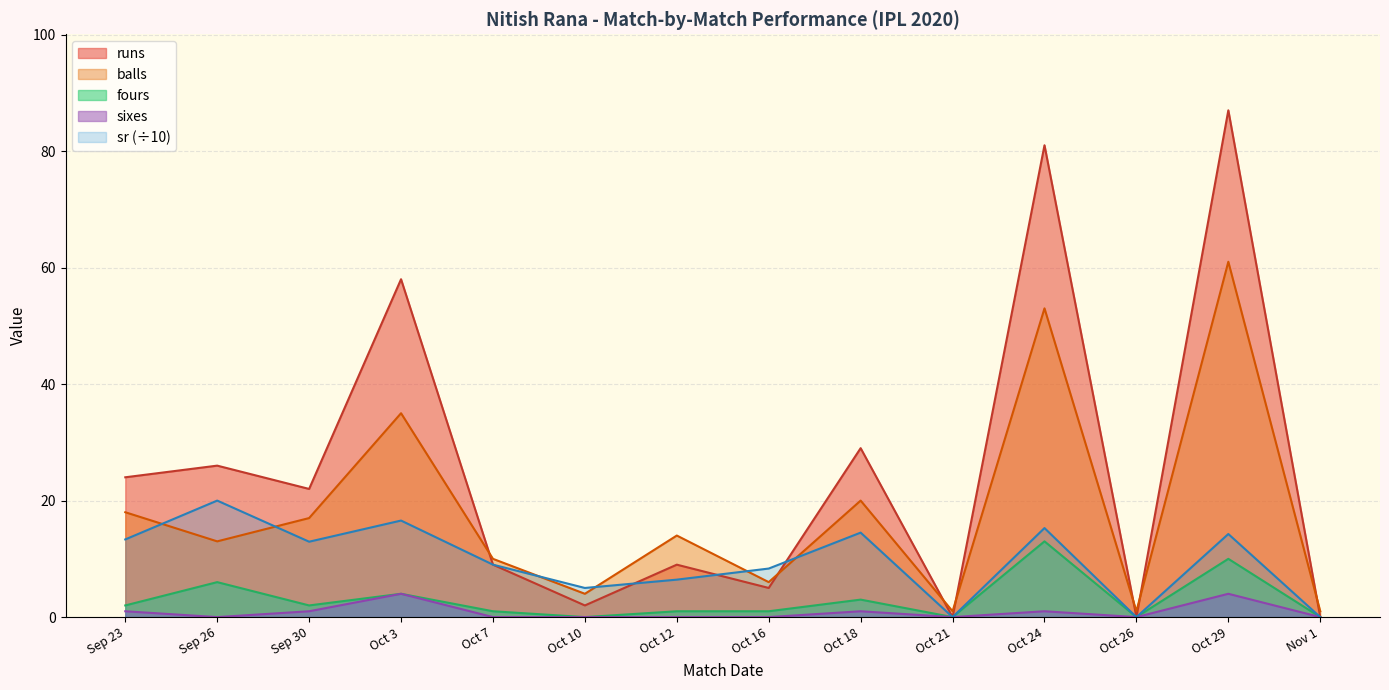

At which category does the chart reach its peak across all series?

Oct 29